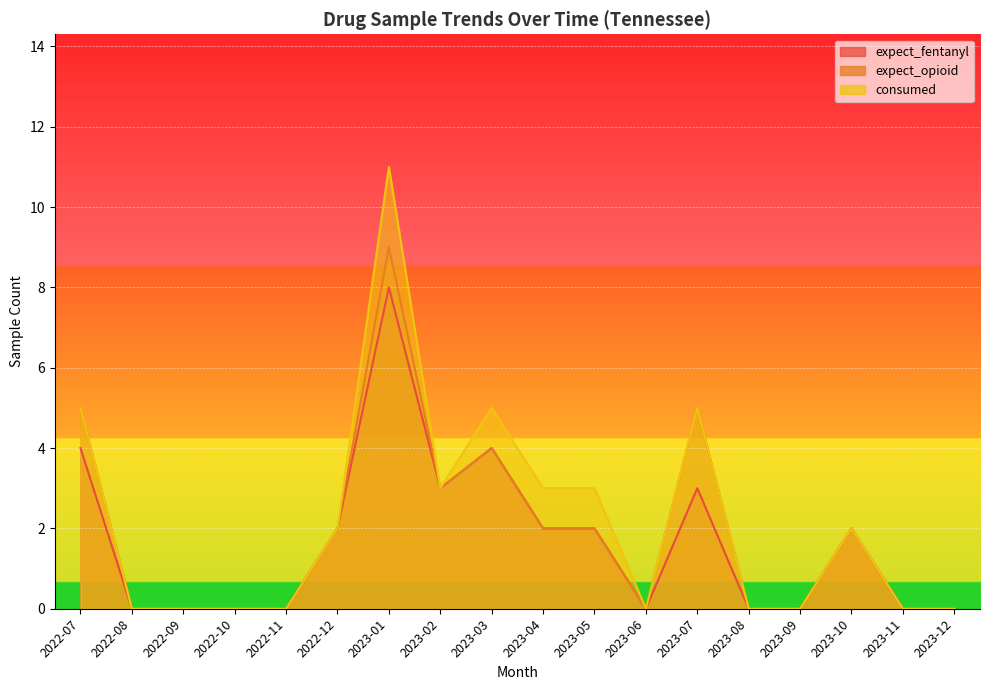

Reading left to right, transcribe all the data shown in this chart.

expect_fentanyl: 2022-07=4	2022-08=0	2022-09=0	2022-10=0	2022-11=0	2022-12=2	2023-01=8	2023-02=3	2023-03=4	2023-04=2	2023-05=2	2023-06=0	2023-07=3	2023-08=0	2023-09=0	2023-10=2	2023-11=0	2023-12=0
expect_opioid: 2022-07=5	2022-08=0	2022-09=0	2022-10=0	2022-11=0	2022-12=2	2023-01=9	2023-02=3	2023-03=4	2023-04=2	2023-05=2	2023-06=0	2023-07=5	2023-08=0	2023-09=0	2023-10=2	2023-11=0	2023-12=0
consumed: 2022-07=5	2022-08=0	2022-09=0	2022-10=0	2022-11=0	2022-12=2	2023-01=11	2023-02=3	2023-03=5	2023-04=3	2023-05=3	2023-06=0	2023-07=5	2023-08=0	2023-09=0	2023-10=2	2023-11=0	2023-12=0